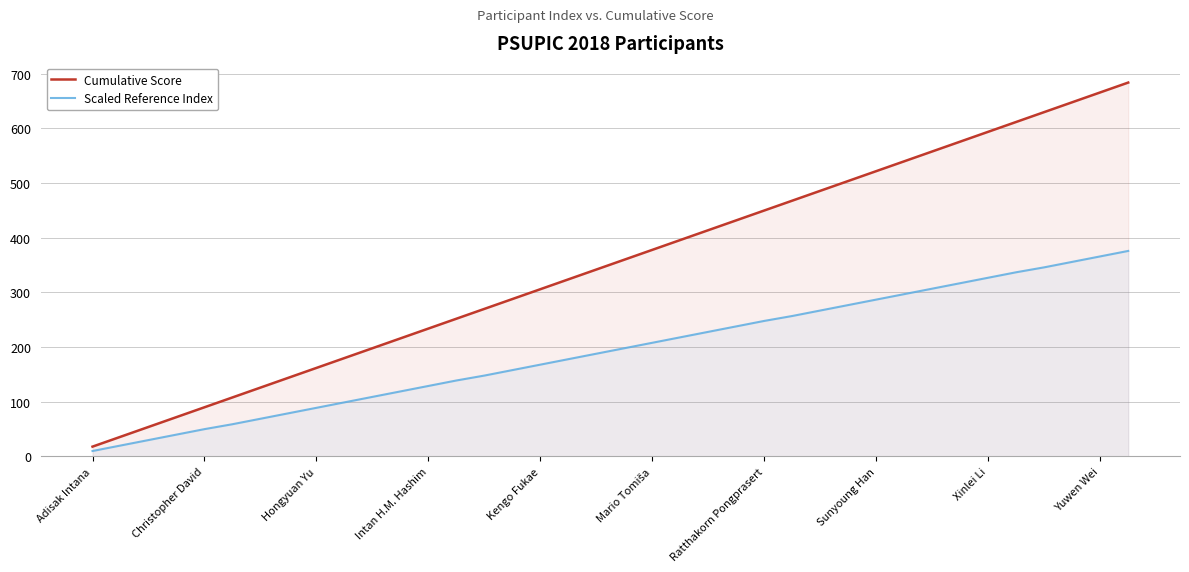

List the series in order of their overall mean, highest first.

Cumulative Score, Scaled Reference Index